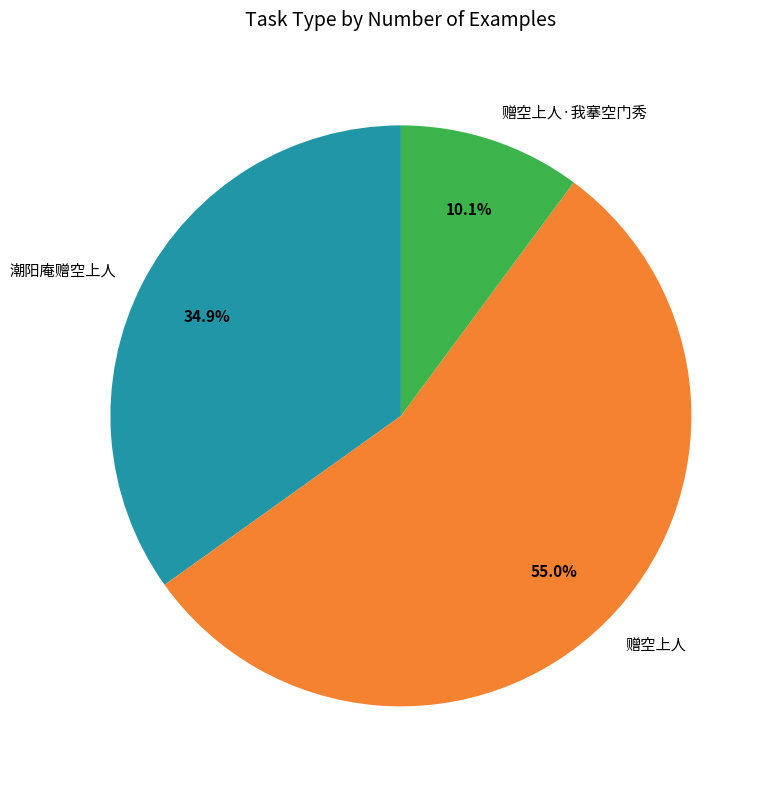

The 潮阳庵赠空上人 slice represents 21% of the pie. True or false?

False